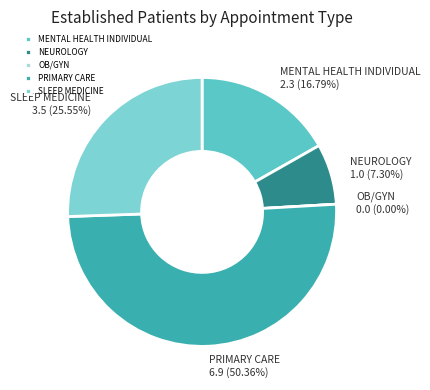

Which slice is the largest?

PRIMARY CARE